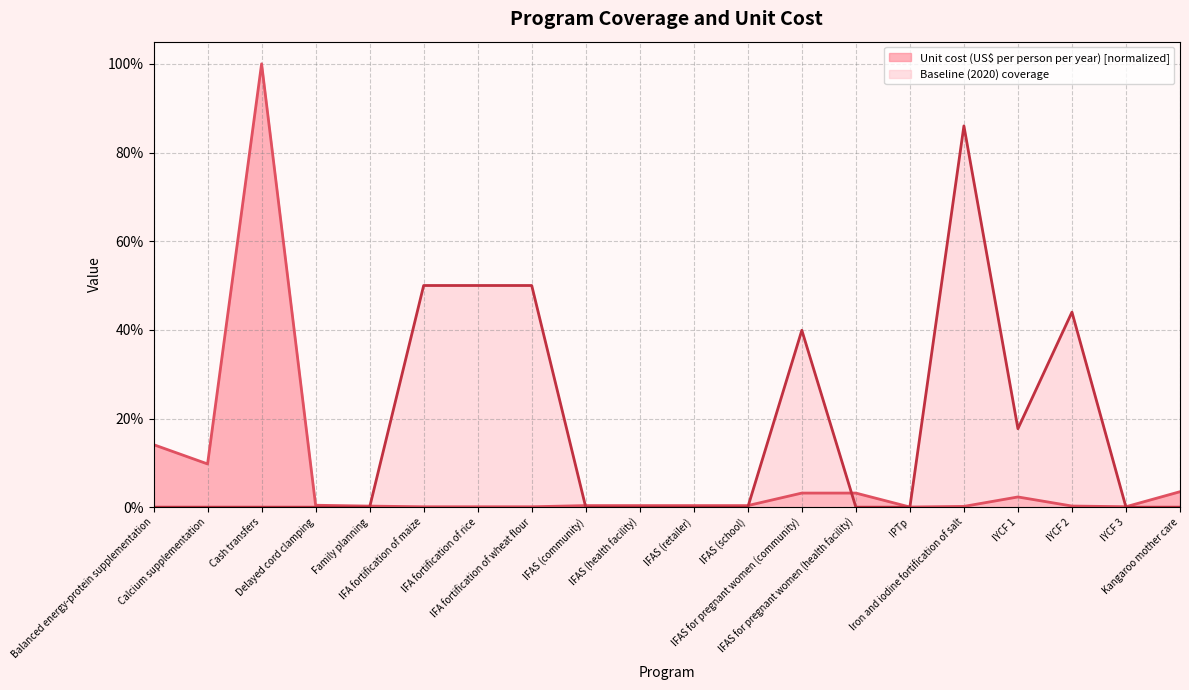

What is the label of the 10th point from the left?

IFAS (health facility)